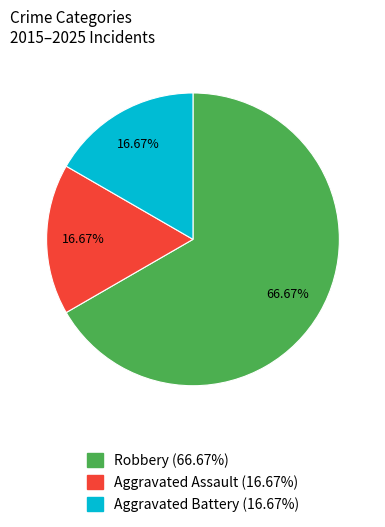

Which has a higher value, Aggravated Battery or Robbery?

Robbery